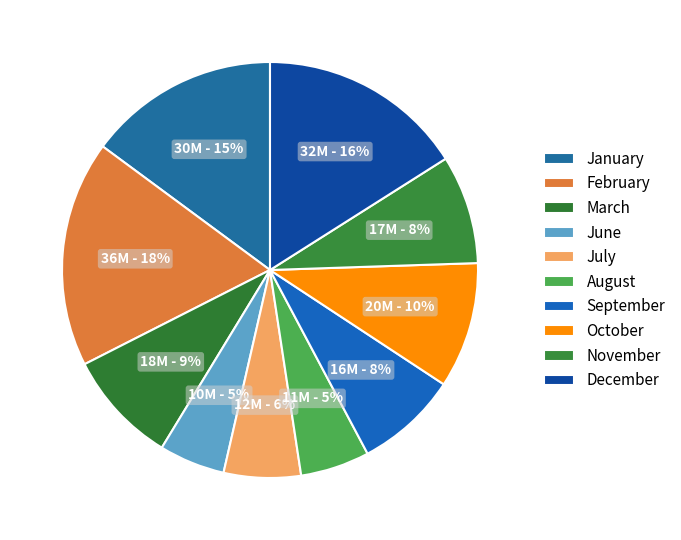

What is the smallest slice in the pie chart?

June